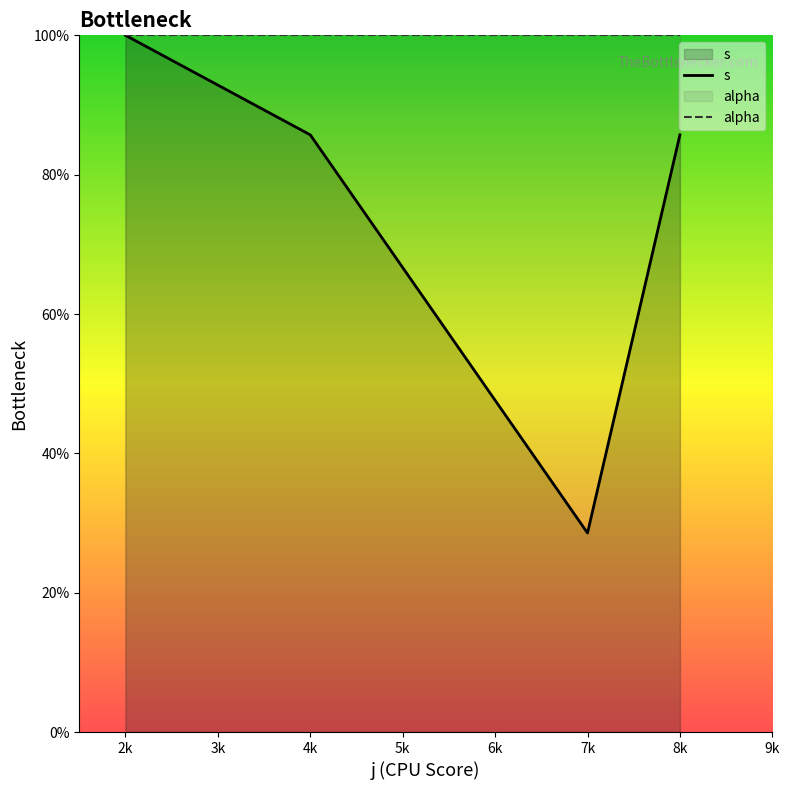

What position from the left is 2k?

1